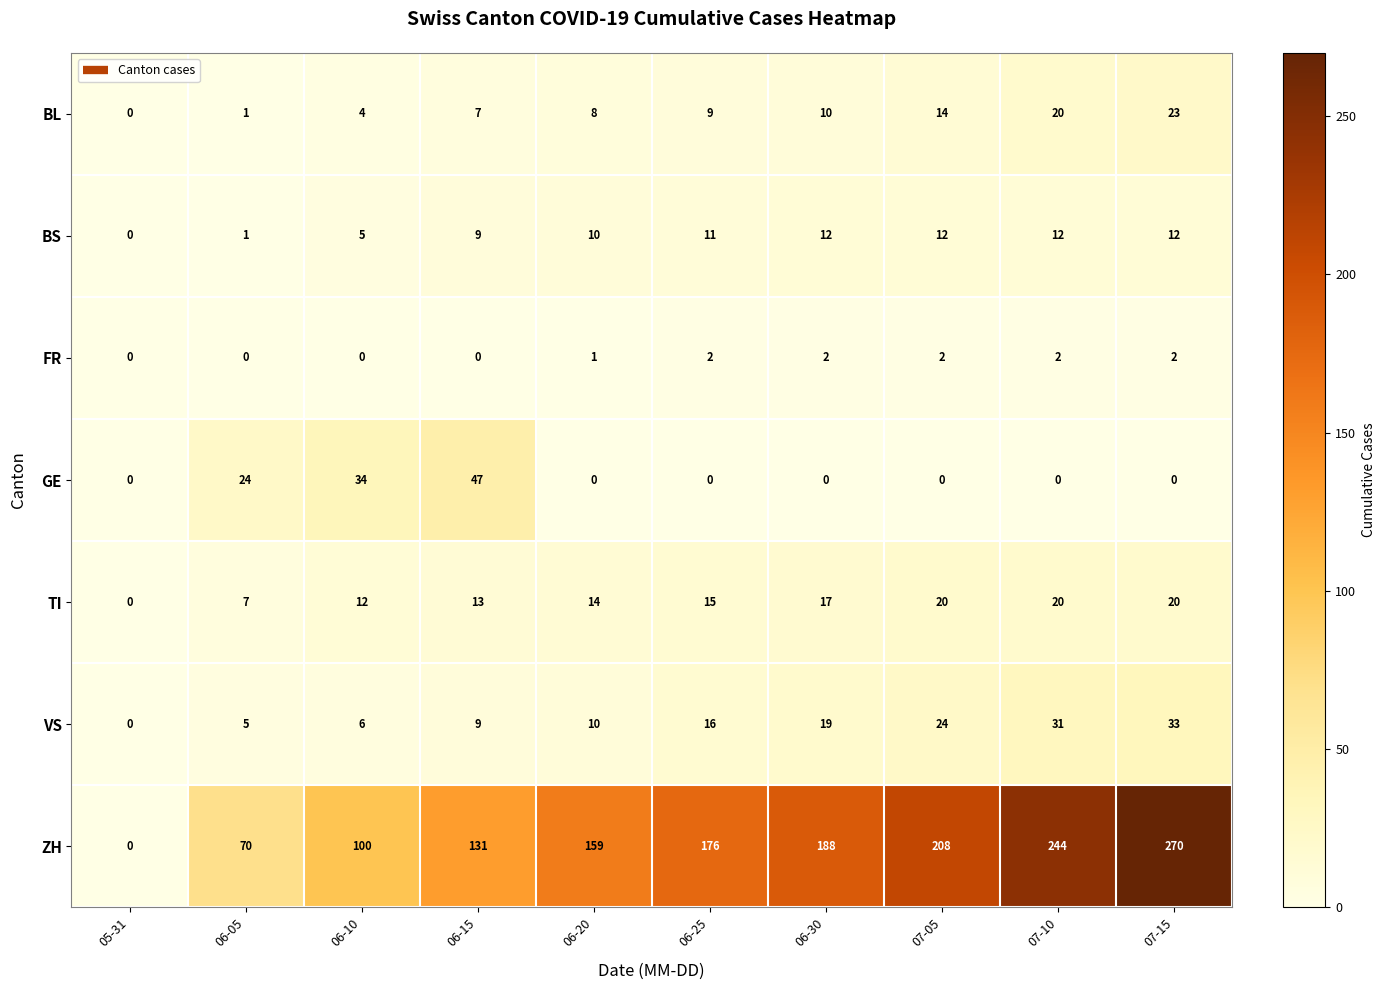

True or false: BL has a value of 7 at 06-15.

True